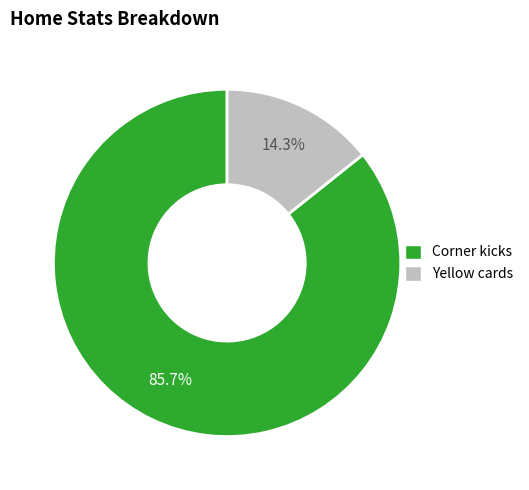

Count the number of slices in the pie.

2